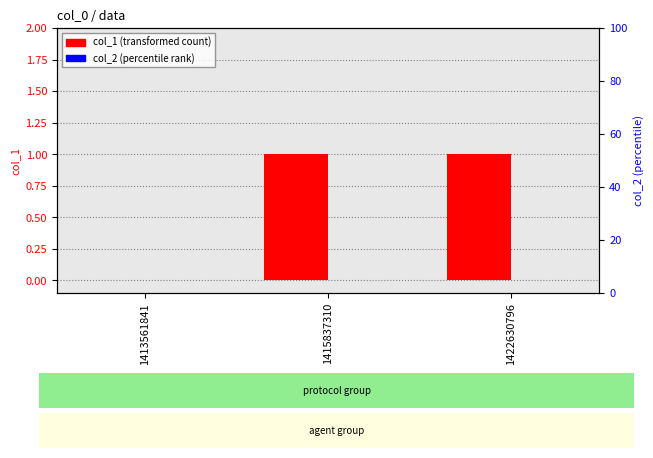

How many bars are there in each group?

2